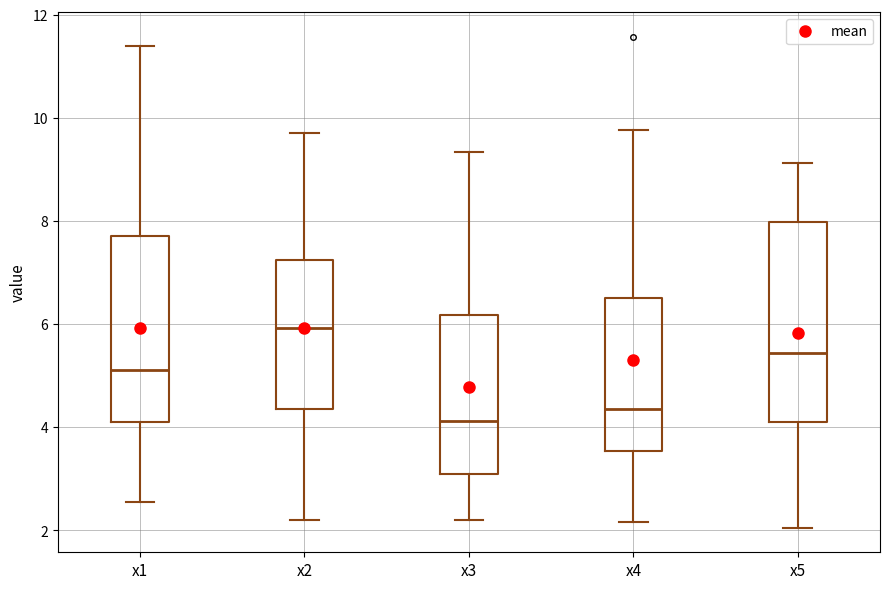

Reading left to right, transcribe this box plot: for each box, give where its median line is, the range the box spans, and where its two whiskers end, as read against the y-axis. The values are not printed on the chart, so give them approximately, as read against the axis.

x1: median 5.2, box 4.2 to 7.8, whiskers 2.6 to 11.4
x2: median 6.0, box 4.4 to 7.2, whiskers 2.2 to 9.8
x3: median 4.2, box 3.0 to 6.2, whiskers 2.2 to 9.4
x4: median 4.4, box 3.6 to 6.6, whiskers 2.2 to 9.8
x5: median 5.4, box 4.0 to 8.0, whiskers 2.0 to 9.2